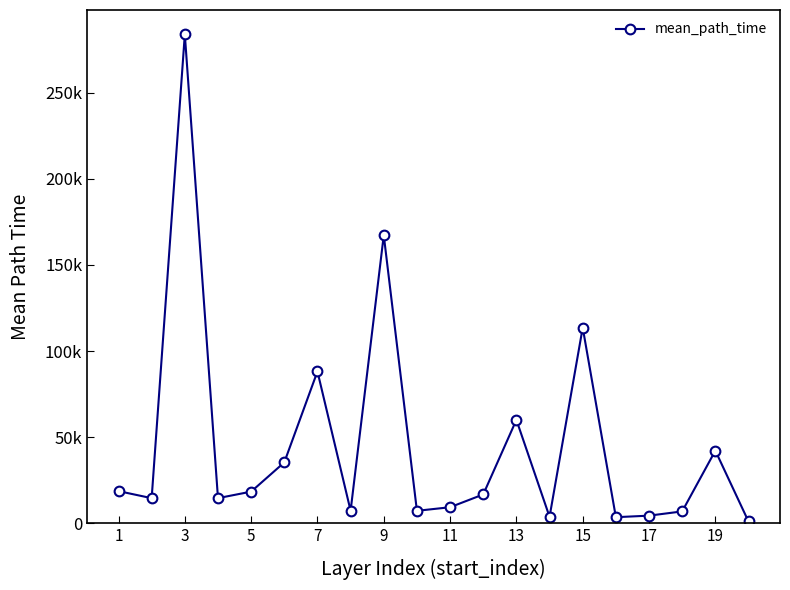

How many lines are shown in the chart?

1